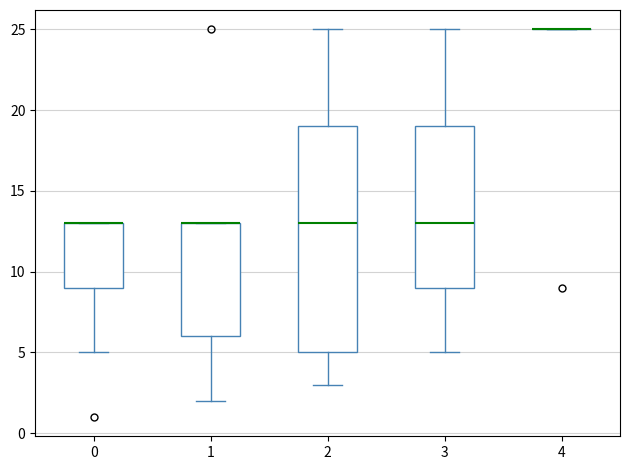

Reading left to right, transcribe this box plot: for each box, give where its median line is, the range the box spans, and where its two whiskers end, as read against the y-axis. The values are not printed on the chart, so give them approximately, as read against the axis.

0: median 13 (drawn on the box's upper edge), box 9 to 13, whiskers 5 to 13
1: median 13 (drawn on the box's upper edge), box 6 to 13, whiskers 2 to 13
2: median 13, box 5 to 19, whiskers 3 to 25
3: median 13, box 9 to 19, whiskers 5 to 25
4: box collapsed to a line at 25, whiskers 25 to 25